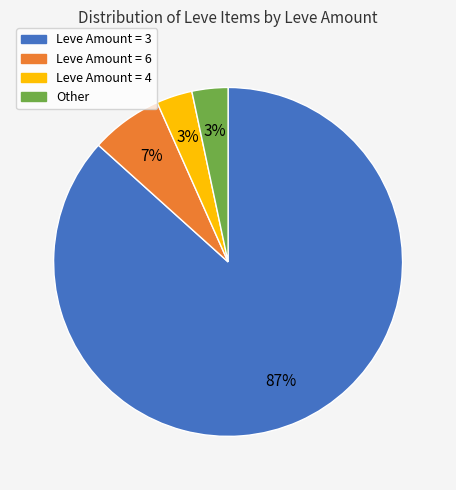

Is there any slice that represents more than half of the pie?

Yes